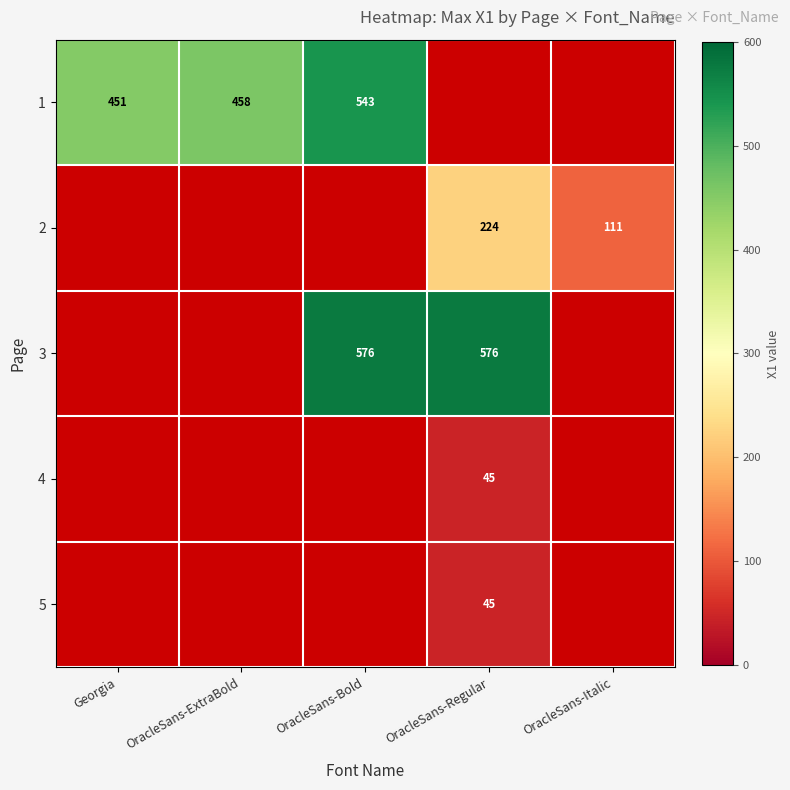

How many categories are shown in the chart?

5